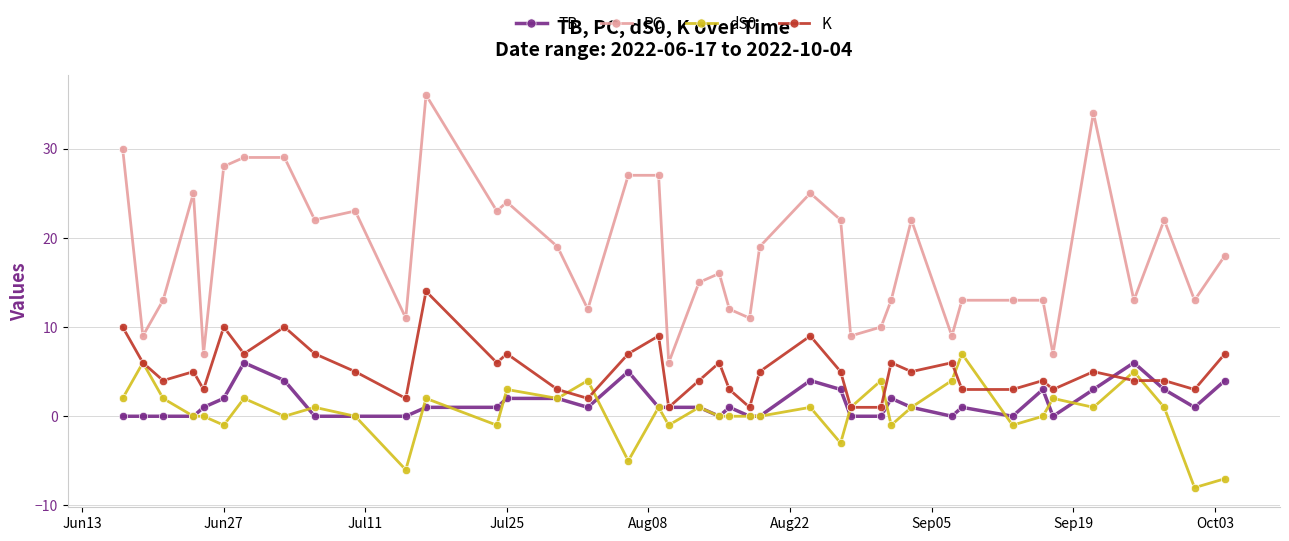

What is the minimum value for PC?

6